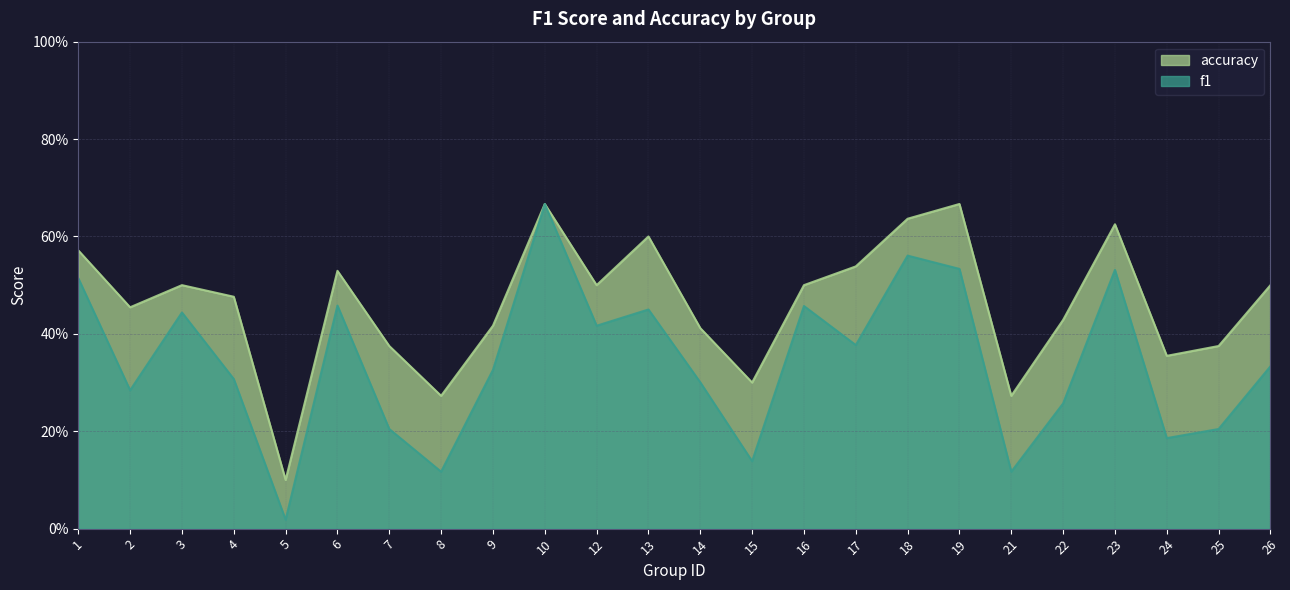

What is the highest value of the accuracy series?

0.7